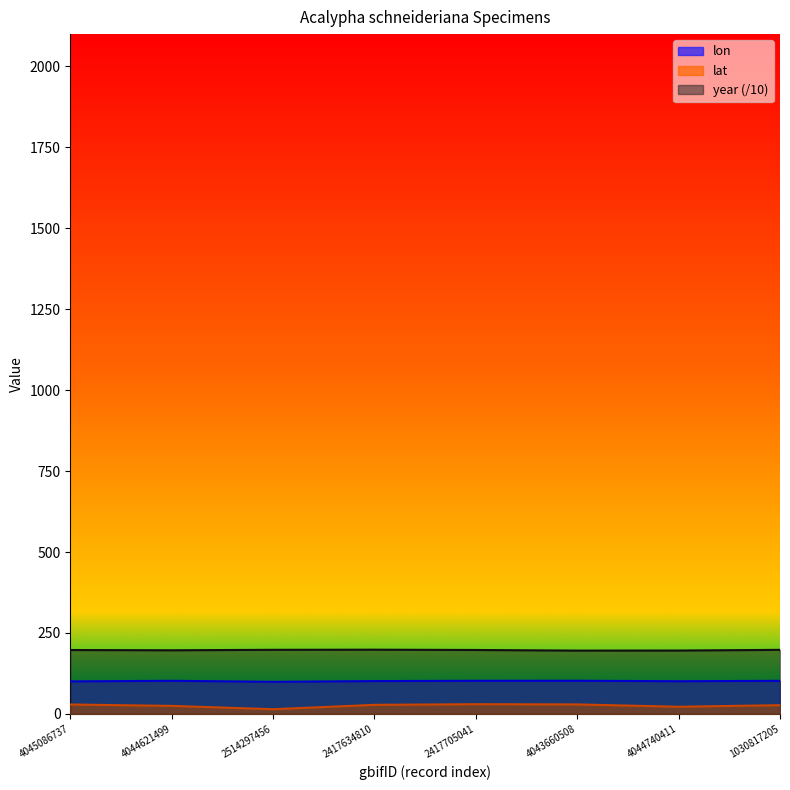

How many data points in lon are above 102?

4